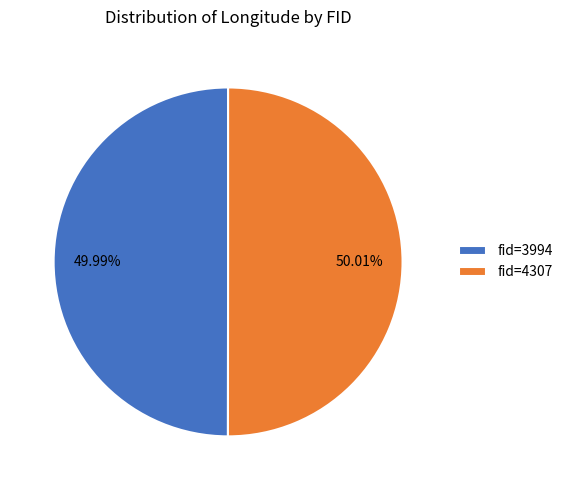

Do fid=3994 and fid=4307 together represent more than half of the pie?

Yes